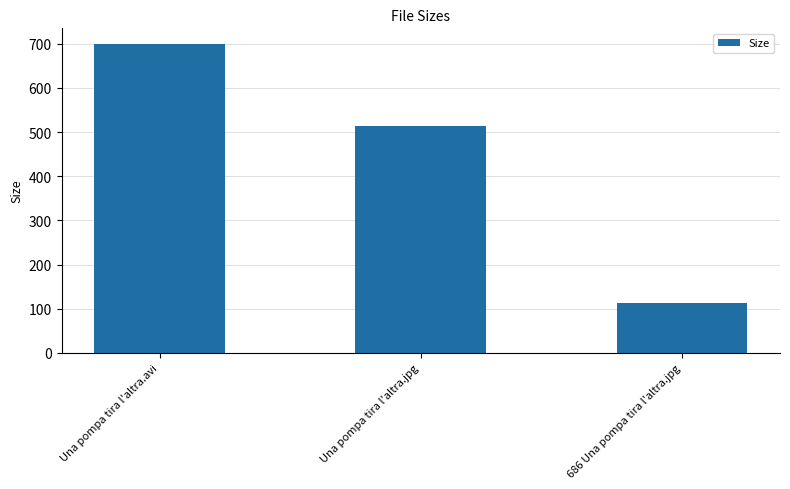

Read the value at 686 Una pompa tira l'altra.jpg.

112.5